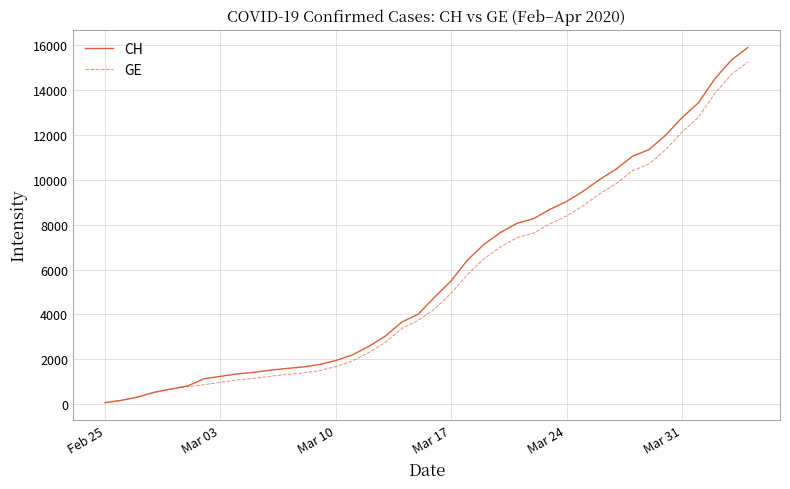

What is the highest value of the GE series?

15242